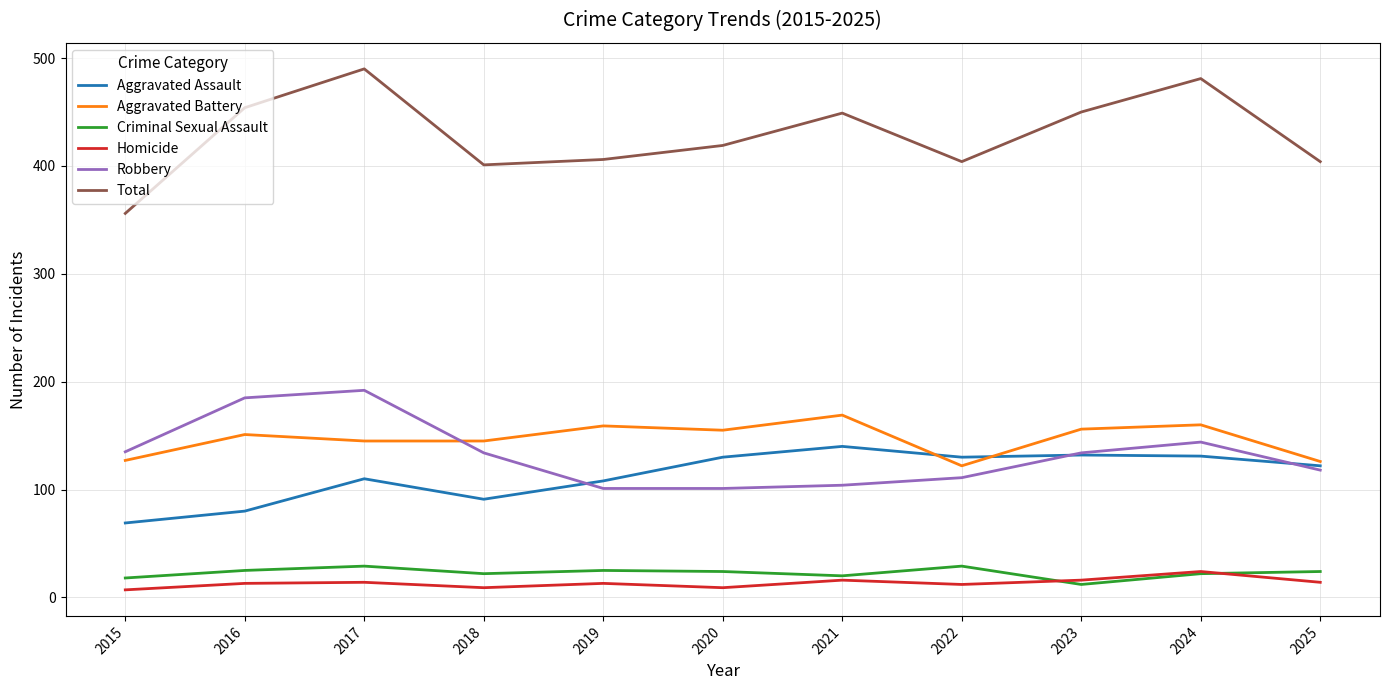

How many interior local peaks does the Total series have?

3